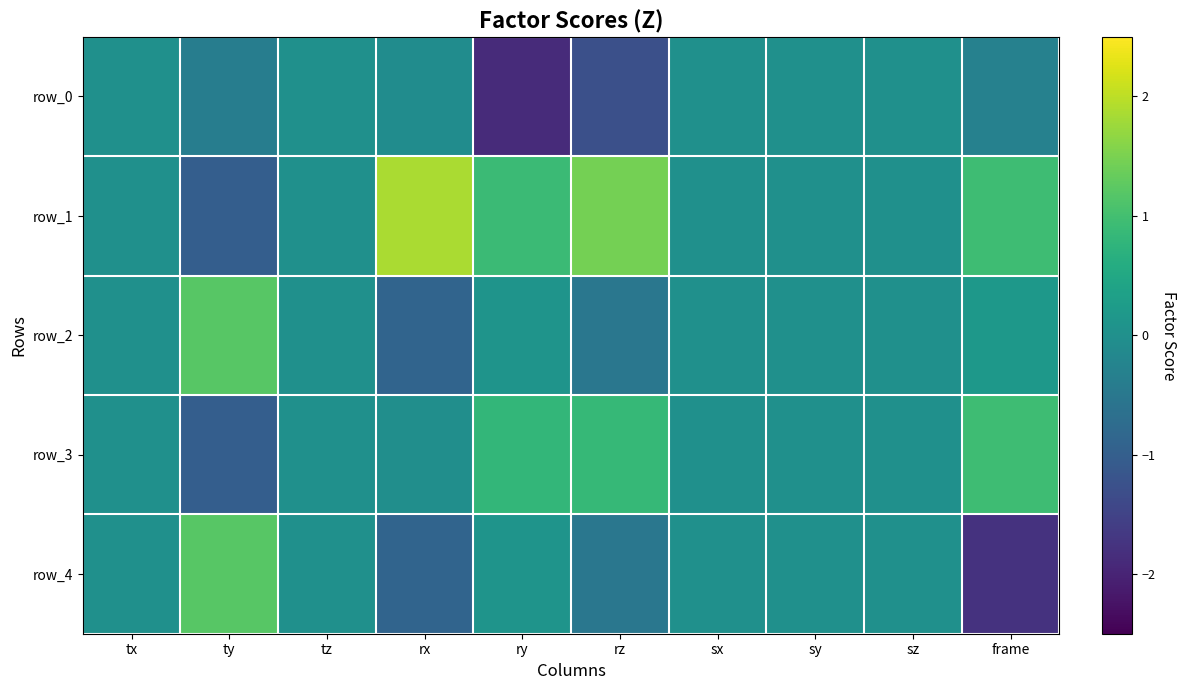

True or false: row_2 has a value of 0.2 at frame.

True